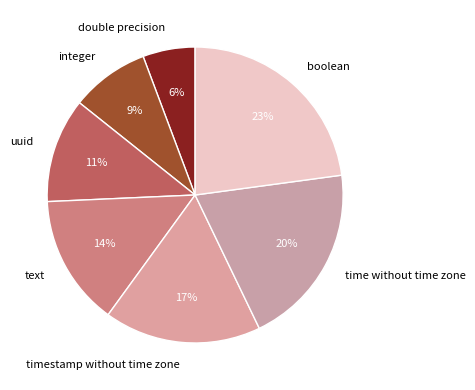

Which slice is the largest?

boolean